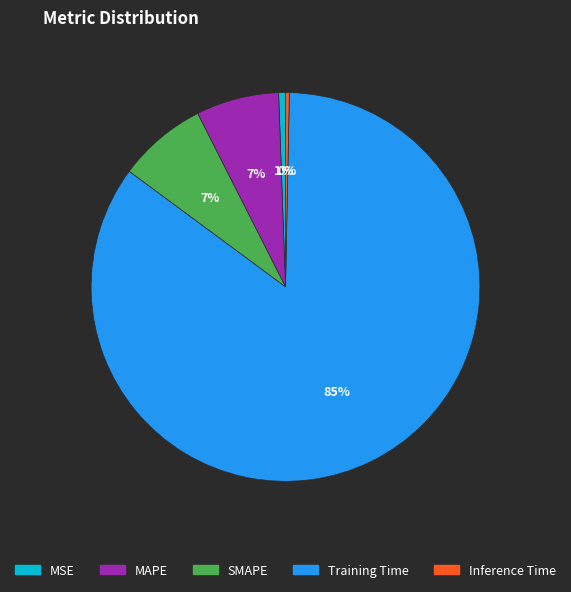

How many segments does this pie chart have?

5